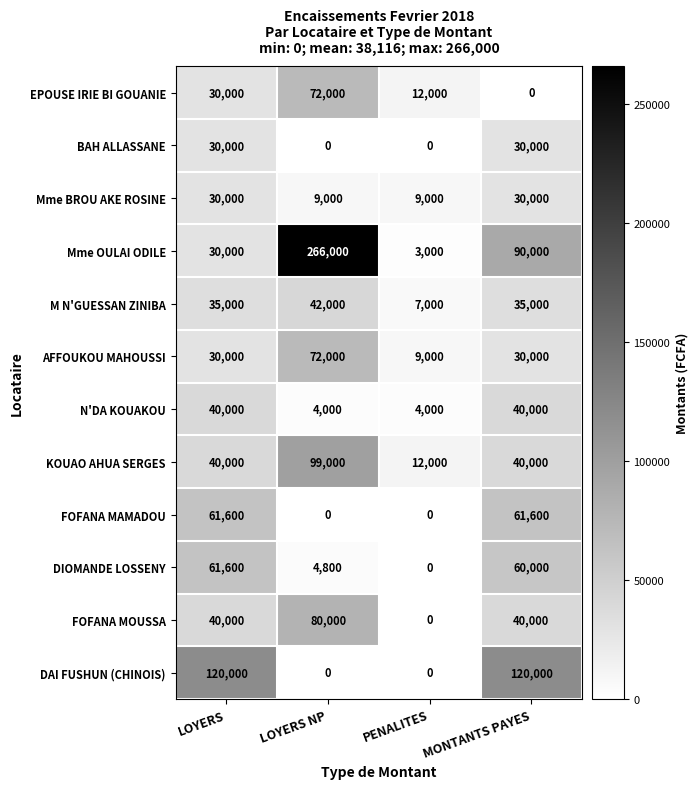

The FOFANA MOUSSA series shows 14177 at LOYERS. True or false?

False